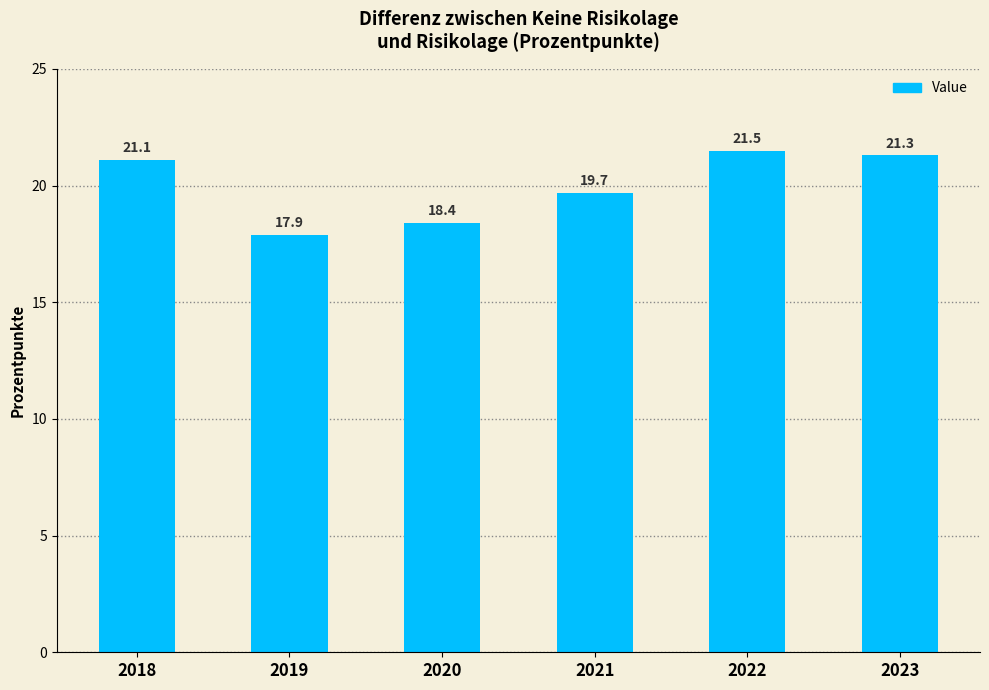

What is the ratio of the value at 2018 to the value at 2023?

1.0